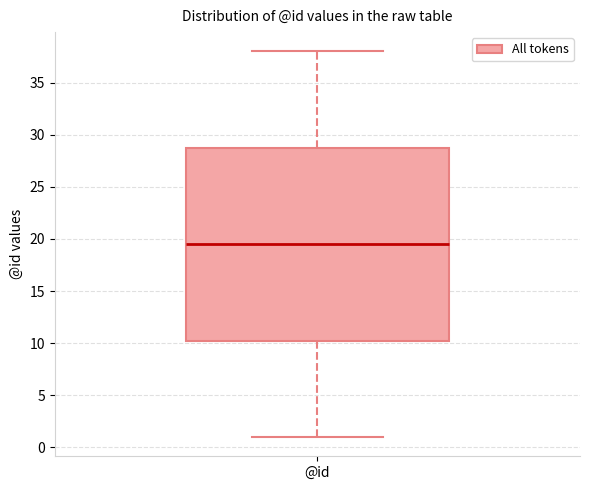

Transcribe this box plot: give where the median line is, the range the box spans, and where the two whiskers end, as read against the y-axis. The values are not printed on the chart, so give them approximately, as read against the axis.

median 19.5, box 10.5 to 29.0, whiskers 1.0 to 38.0